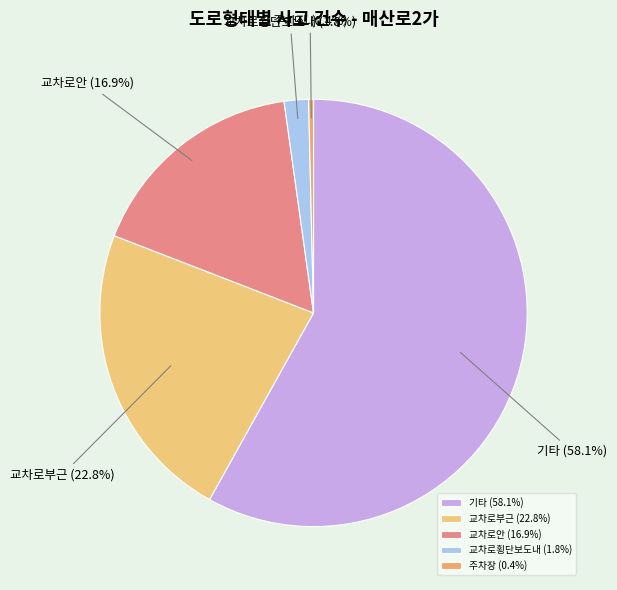

Is there any slice that represents more than half of the pie?

Yes